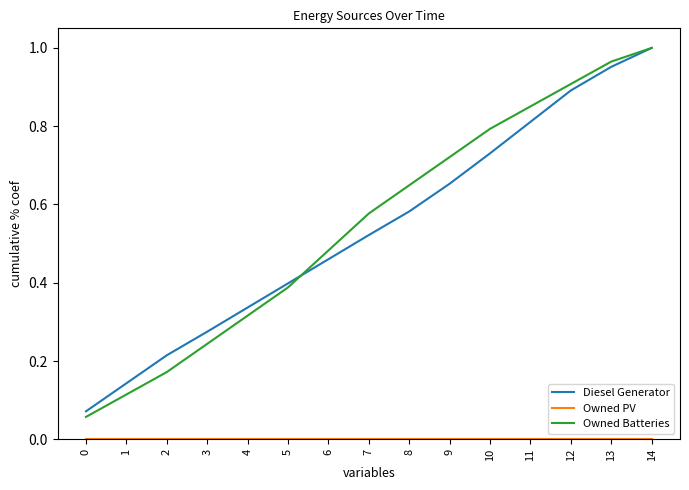

True or false: Owned Batteries has a value of 0.8 at 6.

False